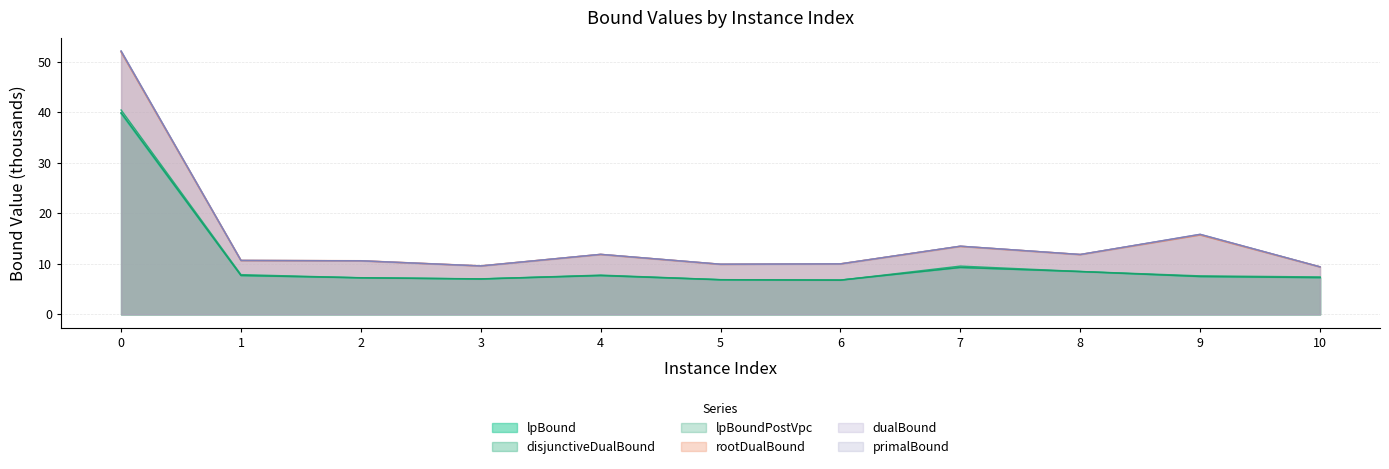

What is the value of the rootDualBound point at the 11th from the left?

9.4